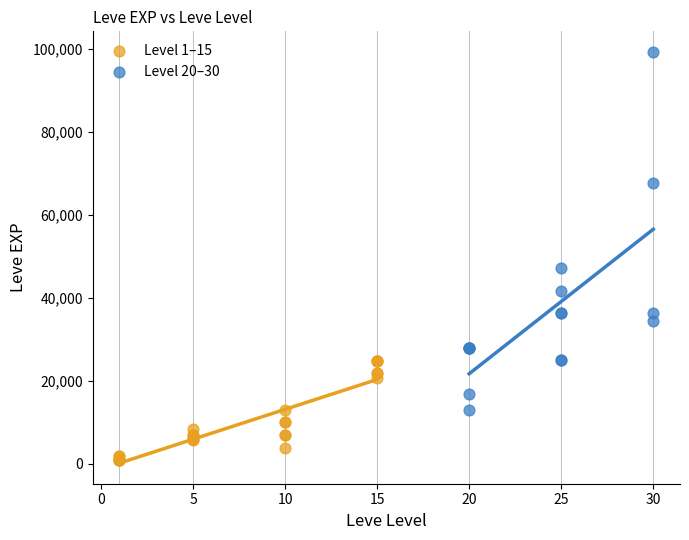

Which series contains the highest Y value?

Level 20–30